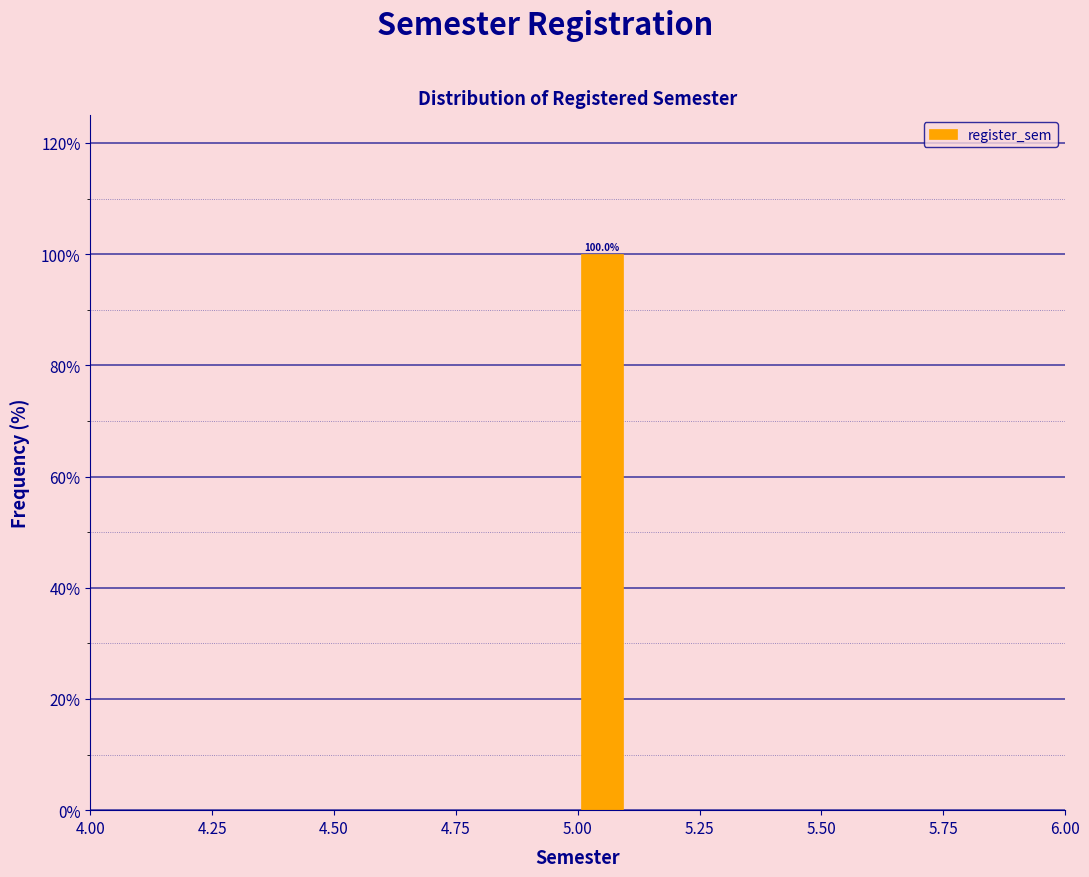

Read against the x-axis, roughly where is the centre of the tallest bar?

5.05